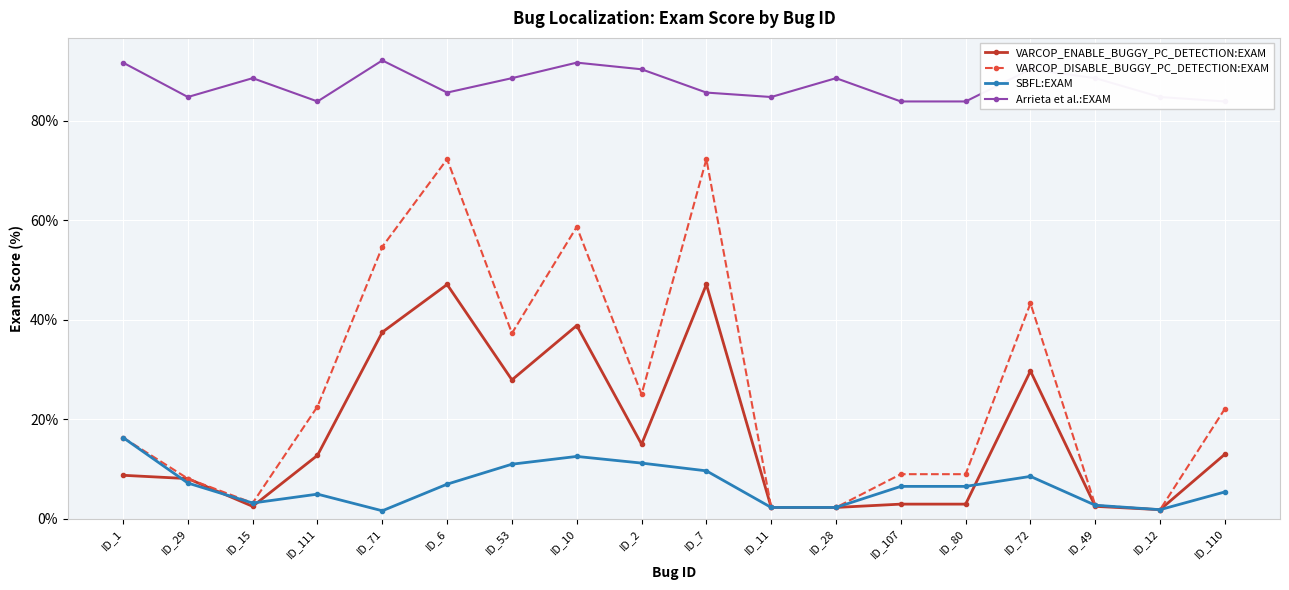

Where is Arrieta et al.:EXAM nearest to the value 88?

ID_15